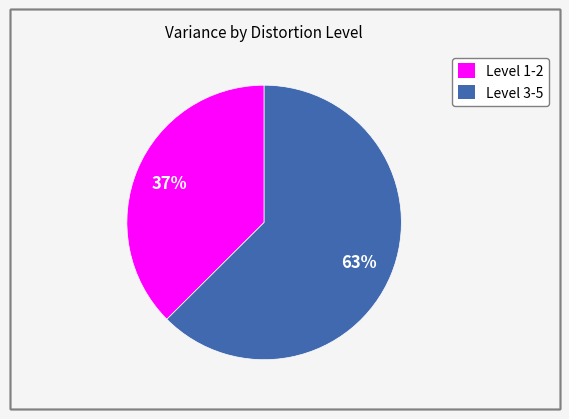

To the nearest percent, what is the average slice percentage?

50%